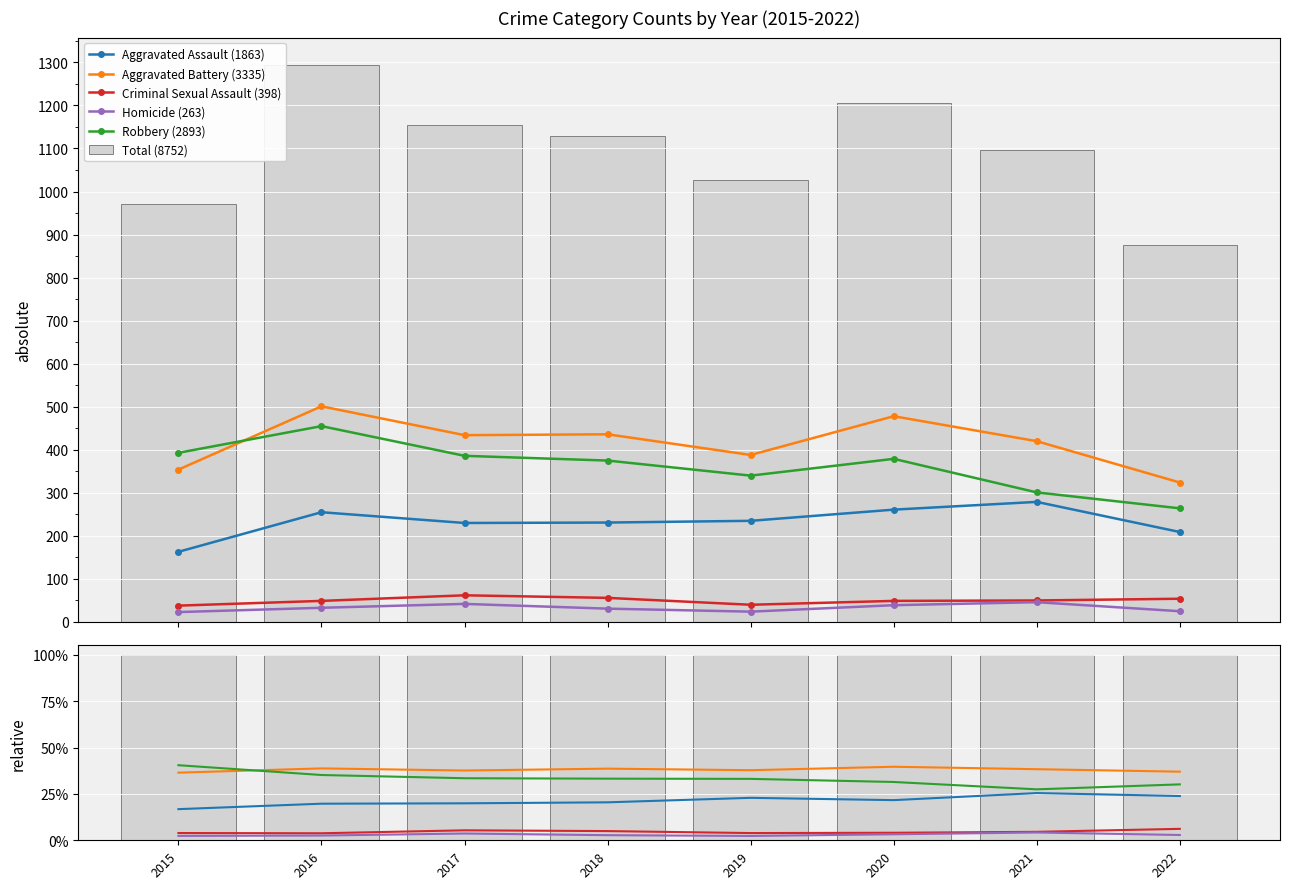

True or false: Aggravated Assault has a value of 140 at 2019.

False